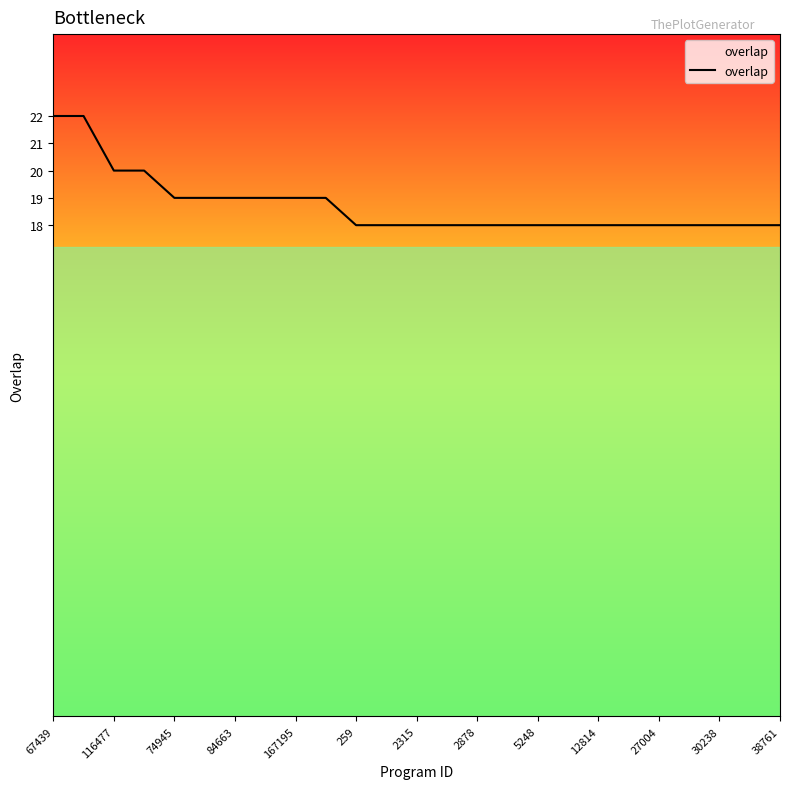

What is the minimum value shown in the chart?

18